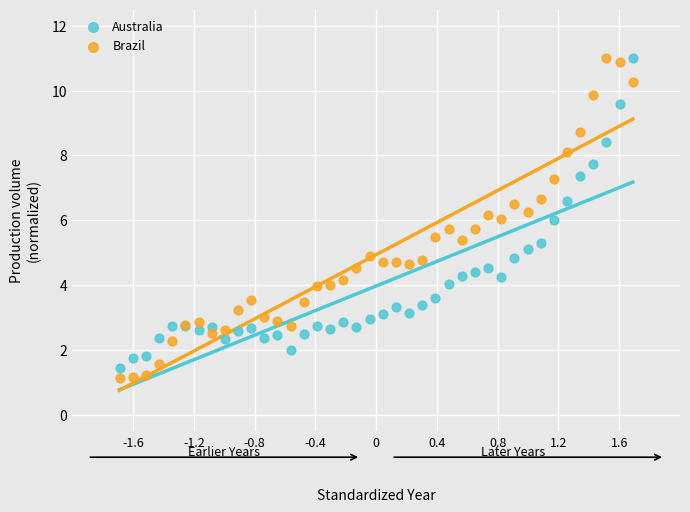

Which series reaches the minimum Y coordinate?

Brazil